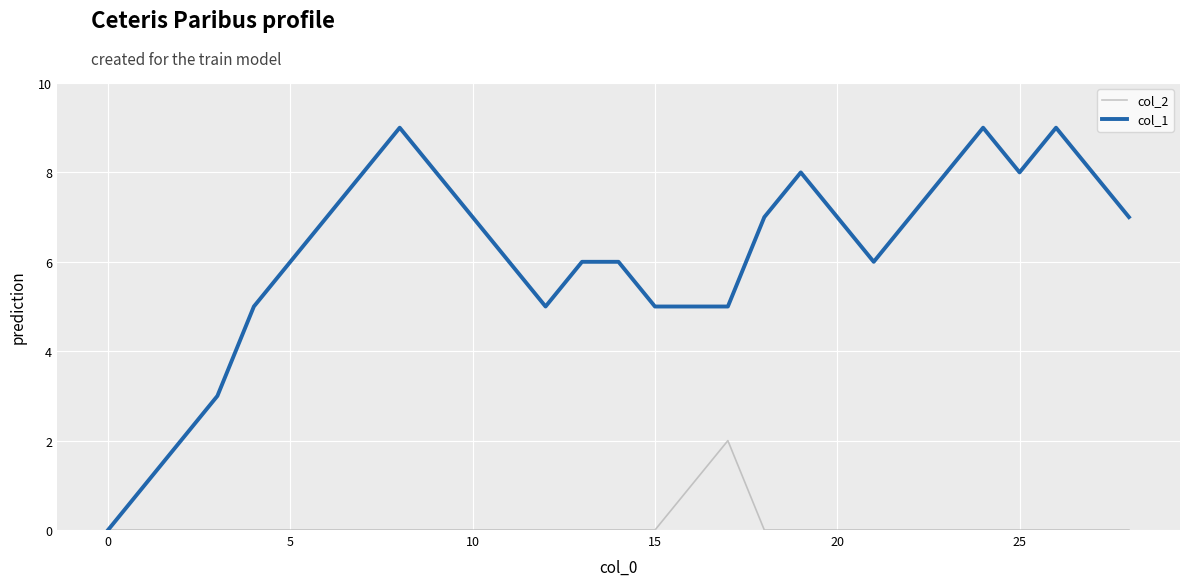

Which series has the largest range (max minus min)?

col_1